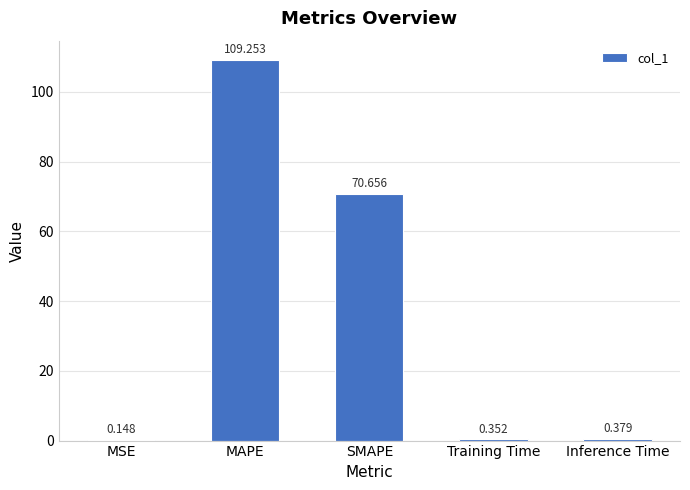

Where is the data nearest to the value 54?

SMAPE